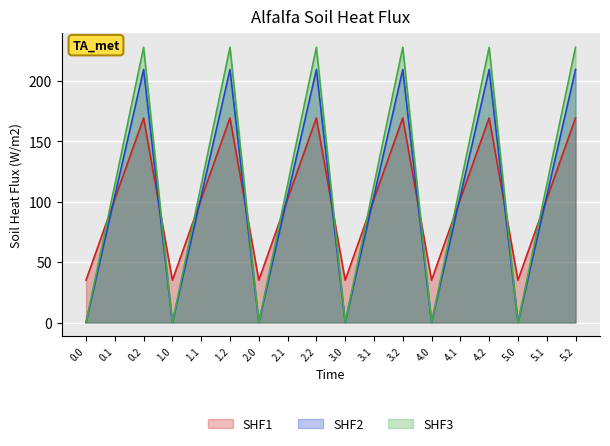

Which series has the largest total across all categories?

SHF3